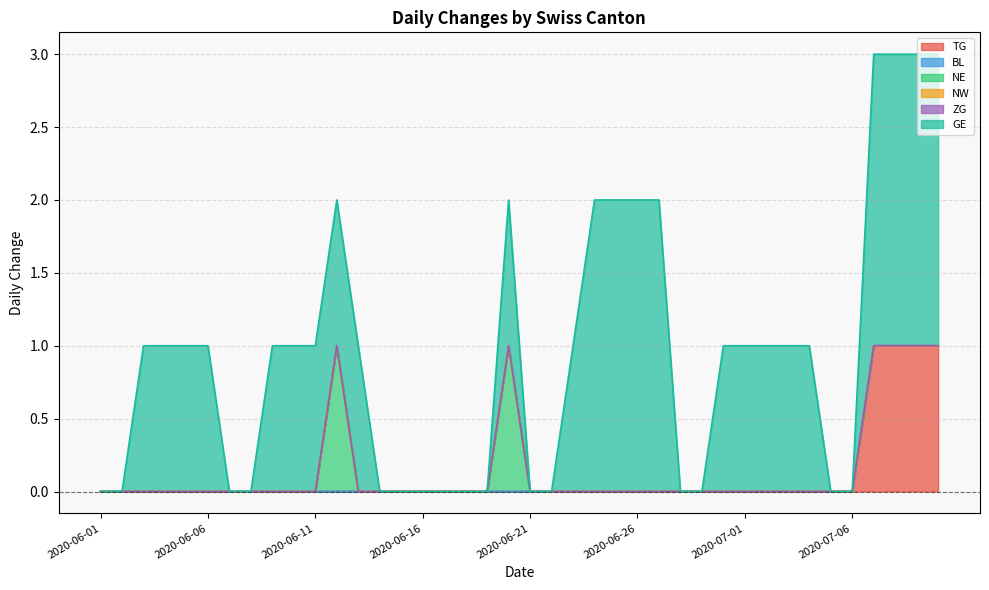

Rank the series by their maximum value, from lowest to highest.

BL, NW, ZG, TG, NE, GE